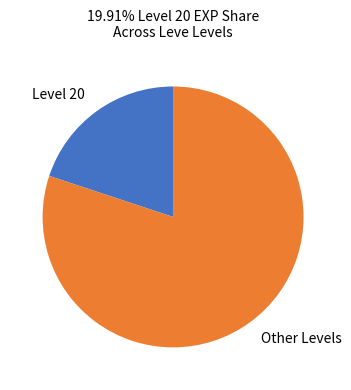

Combined, do Other Levels and Level 20 account for over 50%?

Yes